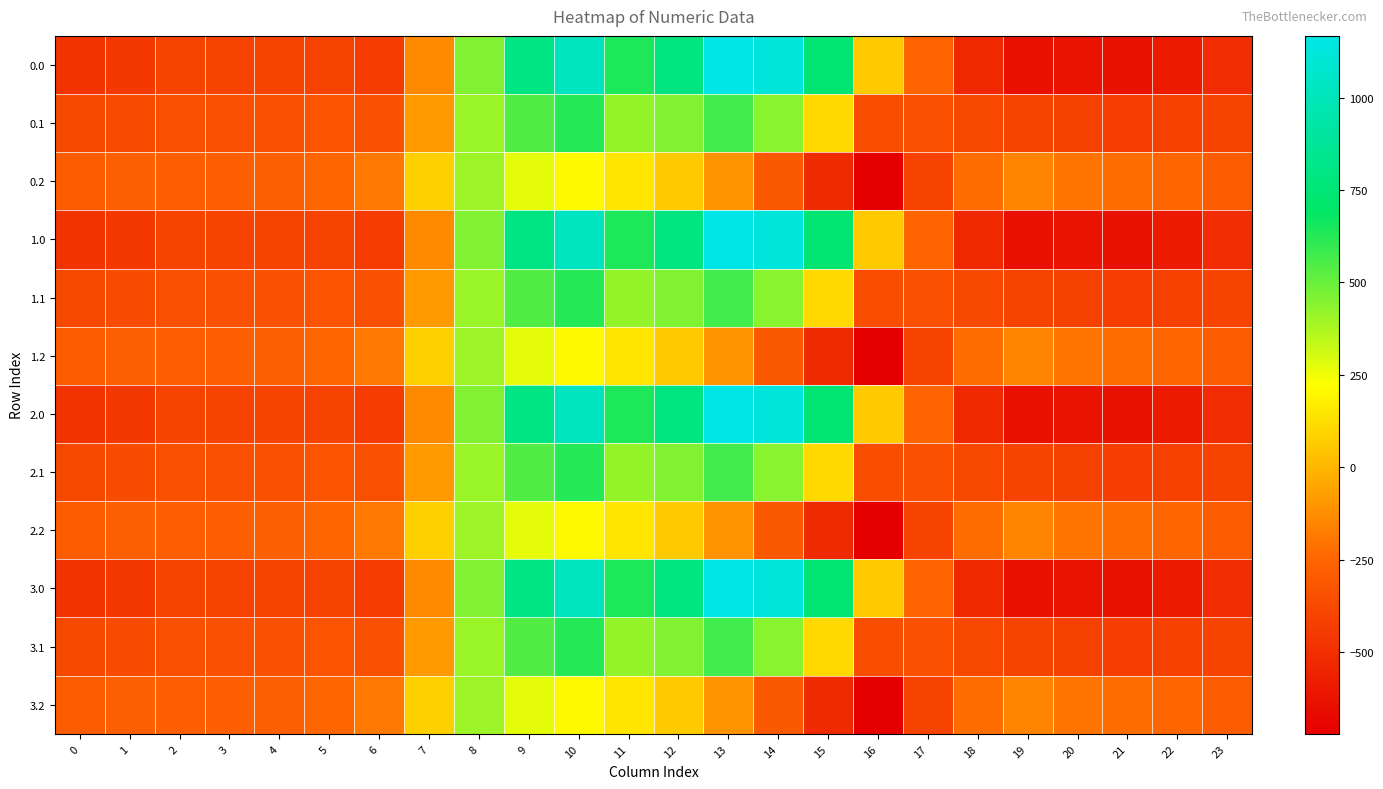

Reading left to right, list all the values displayed in this chart.

0.0: 0=-482.0	1=-449.5	2=-410.3	3=-404.4	4=-404.9	5=-410.8	6=-435.0	7=-136.4	8=454.2	9=804.0	10=1023.2	11=640.9	12=784.4	13=1167.2	14=1128.3	15=739.0	16=67.6	17=-250.3	18=-529.6	19=-644.5	20=-629.9	21=-638.4	22=-592.3	23=-511.3
0.1: 0=-384.6	1=-361.1	2=-347.9	3=-342.7	4=-339.6	5=-329.5	6=-345.2	7=-81.6	8=412.6	9=542.1	10=628.1	11=415.4	12=456.1	13=574.0	14=438.6	15=111.1	16=-353.7	17=-340.1	18=-388.5	19=-399.7	20=-414.5	21=-432.4	22=-419.9	23=-399.4
0.2: 0=-287.1	1=-272.7	2=-285.5	3=-281.0	4=-274.4	5=-248.1	6=-187.1	7=77.9	8=407.2	9=271.1	10=202.5	11=149.1	12=65.2	13=-104.4	14=-301.9	15=-522.2	16=-721.2	17=-409.5	18=-223.1	19=-151.1	20=-199.2	21=-226.4	22=-247.4	23=-287.5
1.0: 0=-482.0	1=-449.5	2=-410.3	3=-404.4	4=-404.9	5=-410.8	6=-435.0	7=-136.4	8=454.2	9=804.0	10=1023.2	11=640.9	12=784.4	13=1167.2	14=1128.3	15=739.0	16=67.6	17=-250.3	18=-529.6	19=-644.5	20=-629.9	21=-638.4	22=-592.3	23=-511.3
1.1: 0=-384.6	1=-361.1	2=-347.9	3=-342.7	4=-339.6	5=-329.5	6=-345.2	7=-81.6	8=412.6	9=542.1	10=628.1	11=415.4	12=456.1	13=574.0	14=438.6	15=111.1	16=-353.7	17=-340.1	18=-388.5	19=-399.7	20=-414.5	21=-432.4	22=-419.9	23=-399.4
1.2: 0=-287.1	1=-272.7	2=-285.5	3=-281.0	4=-274.4	5=-248.1	6=-187.1	7=77.9	8=407.2	9=271.1	10=202.5	11=149.1	12=65.2	13=-104.4	14=-301.9	15=-522.2	16=-721.2	17=-409.5	18=-223.1	19=-151.1	20=-199.2	21=-226.4	22=-247.4	23=-287.5
2.0: 0=-482.0	1=-449.5	2=-410.3	3=-404.4	4=-404.9	5=-410.8	6=-435.0	7=-136.4	8=454.2	9=804.0	10=1023.2	11=640.9	12=784.4	13=1167.2	14=1128.3	15=739.0	16=67.6	17=-250.3	18=-529.6	19=-644.5	20=-629.9	21=-638.4	22=-592.3	23=-511.3
2.1: 0=-384.6	1=-361.1	2=-347.9	3=-342.7	4=-339.6	5=-329.5	6=-345.2	7=-81.6	8=412.6	9=542.1	10=628.1	11=415.4	12=456.1	13=574.0	14=438.6	15=111.1	16=-353.7	17=-340.1	18=-388.5	19=-399.7	20=-414.5	21=-432.4	22=-419.9	23=-399.4
2.2: 0=-287.1	1=-272.7	2=-285.5	3=-281.0	4=-274.4	5=-248.1	6=-187.1	7=77.9	8=407.2	9=271.1	10=202.5	11=149.1	12=65.2	13=-104.4	14=-301.9	15=-522.2	16=-721.2	17=-409.5	18=-223.1	19=-151.1	20=-199.2	21=-226.4	22=-247.4	23=-287.5
3.0: 0=-482.0	1=-449.5	2=-410.3	3=-404.4	4=-404.9	5=-410.8	6=-435.0	7=-136.4	8=454.2	9=804.0	10=1023.2	11=640.9	12=784.4	13=1167.2	14=1128.3	15=739.0	16=67.6	17=-250.3	18=-529.6	19=-644.5	20=-629.9	21=-638.4	22=-592.3	23=-511.3
3.1: 0=-384.6	1=-361.1	2=-347.9	3=-342.7	4=-339.6	5=-329.5	6=-345.2	7=-81.6	8=412.6	9=542.1	10=628.1	11=415.4	12=456.1	13=574.0	14=438.6	15=111.1	16=-353.7	17=-340.1	18=-388.5	19=-399.7	20=-414.5	21=-432.4	22=-419.9	23=-399.4
3.2: 0=-287.1	1=-272.7	2=-285.5	3=-281.0	4=-274.4	5=-248.1	6=-187.1	7=77.9	8=407.2	9=271.1	10=202.5	11=149.1	12=65.2	13=-104.4	14=-301.9	15=-522.2	16=-721.2	17=-409.5	18=-223.1	19=-151.1	20=-199.2	21=-226.4	22=-247.4	23=-287.5